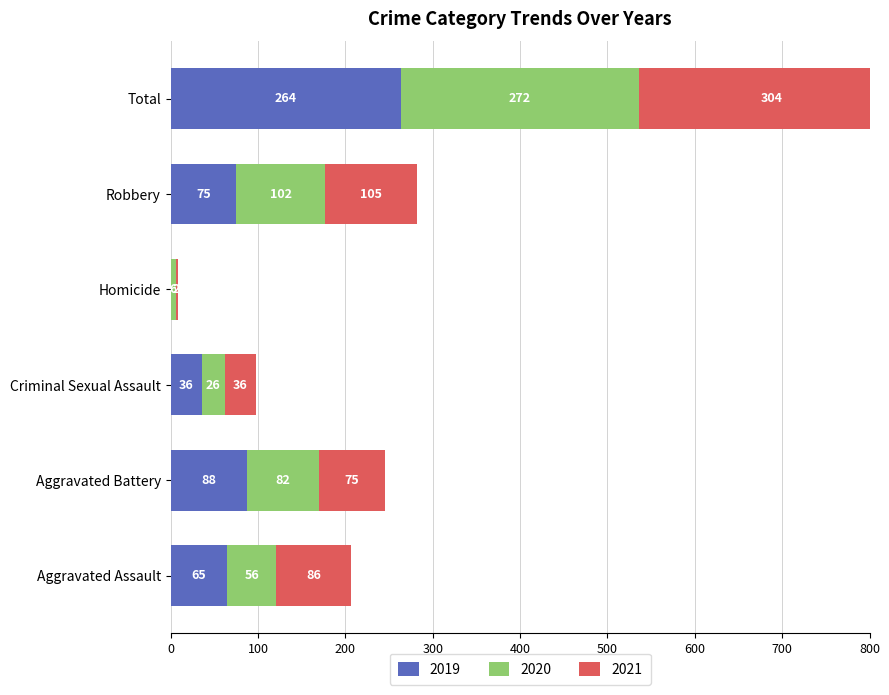

Reading right to left, what are all the values shown in this chart?

2019: 264	75	0	36	88	65
2020: 272	102	6	26	82	56
2021: 304	105	2	36	75	86